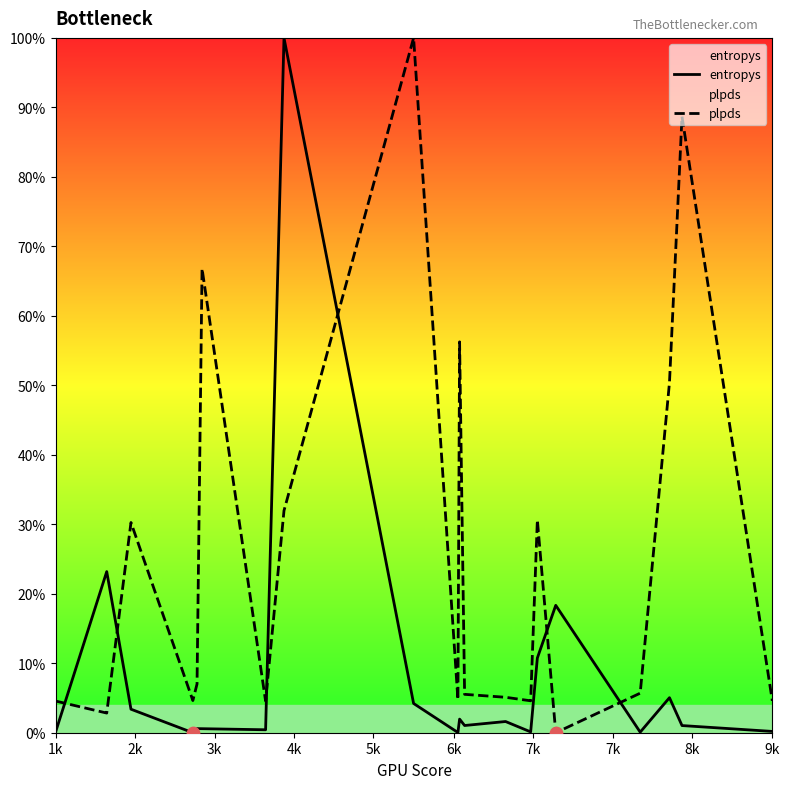

Which series contains the highest Y value?

entropys